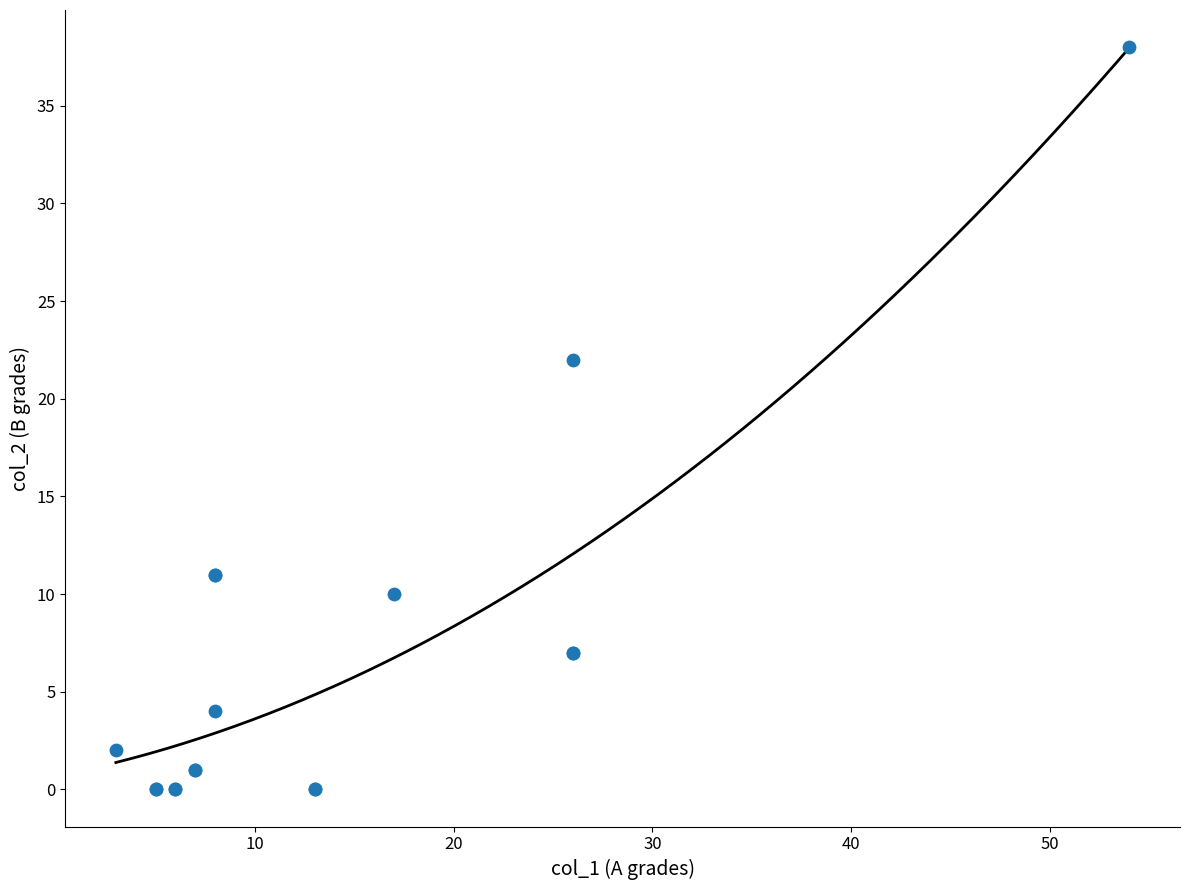

What Y value in the scatter plot is closest to 19?

22